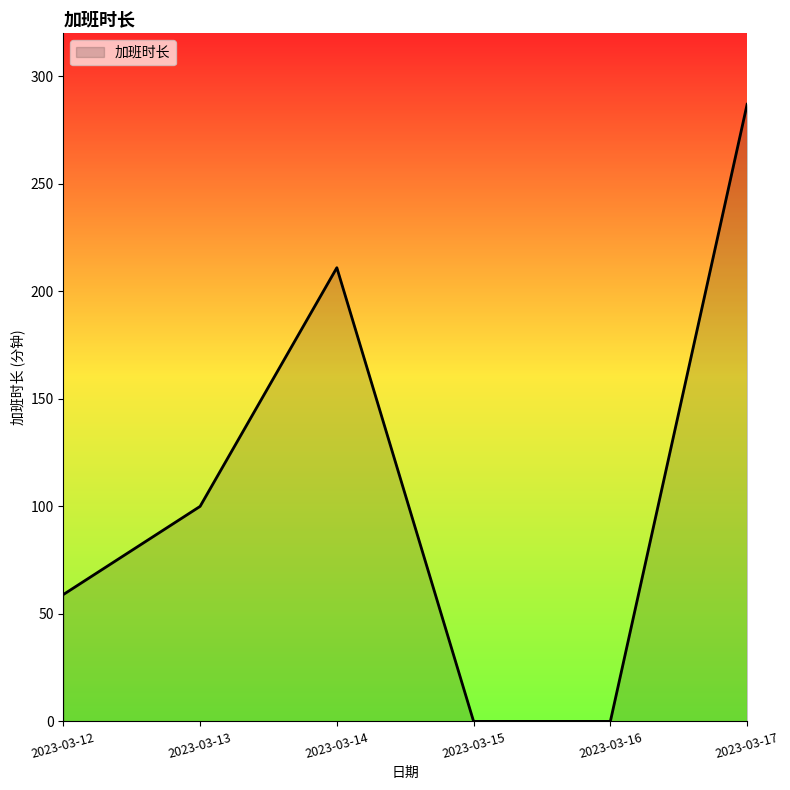

What is the change in value from 2023-03-13 to 2023-03-17?

+187